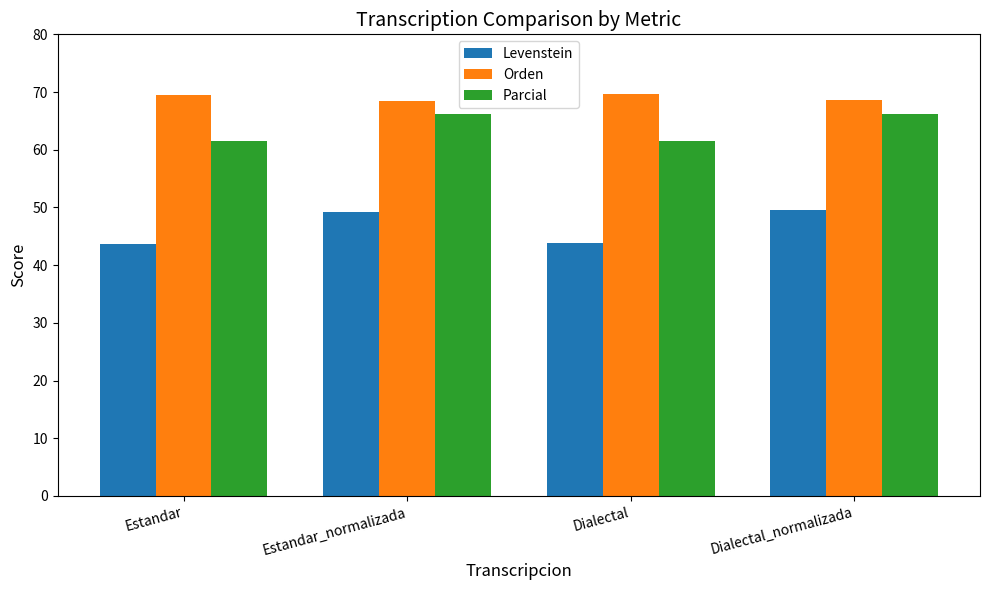

How many distinct data groups are displayed?

3